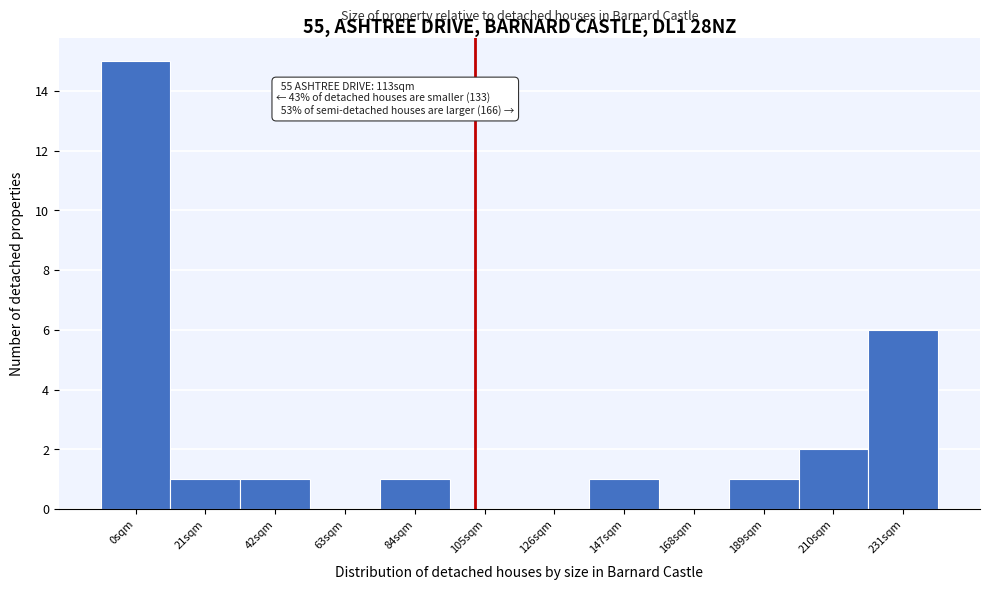

Reading right to left, extract all data points from this chart.

231sqm=6	210sqm=2	189sqm=1	168sqm=0	147sqm=1	126sqm=0	105sqm=0	84sqm=1	63sqm=0	42sqm=1	21sqm=1	0sqm=15